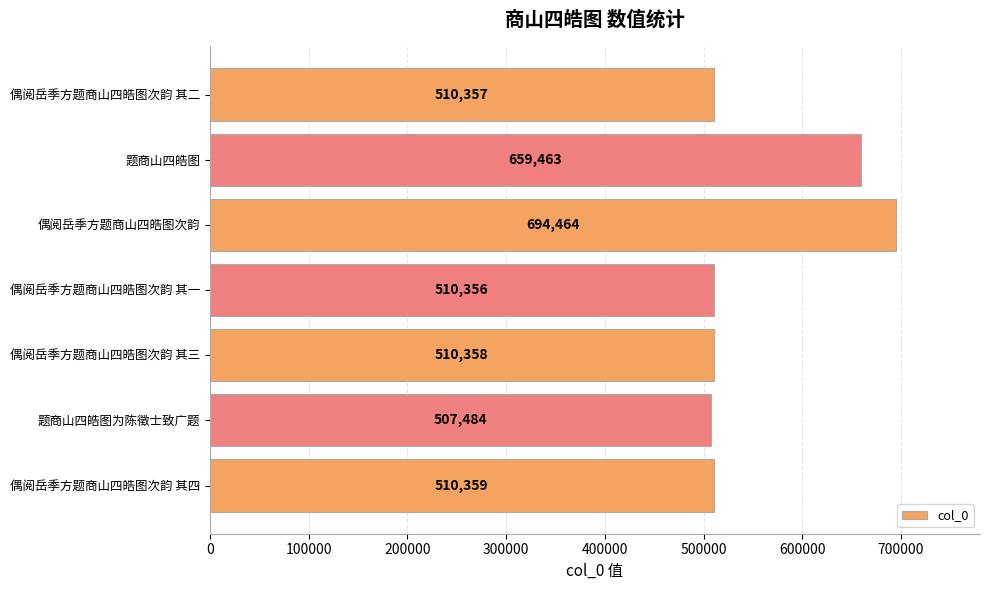

True or false: the data shows 510358 at 偶阅岳季方题商山四皓图次韵 其三.

True